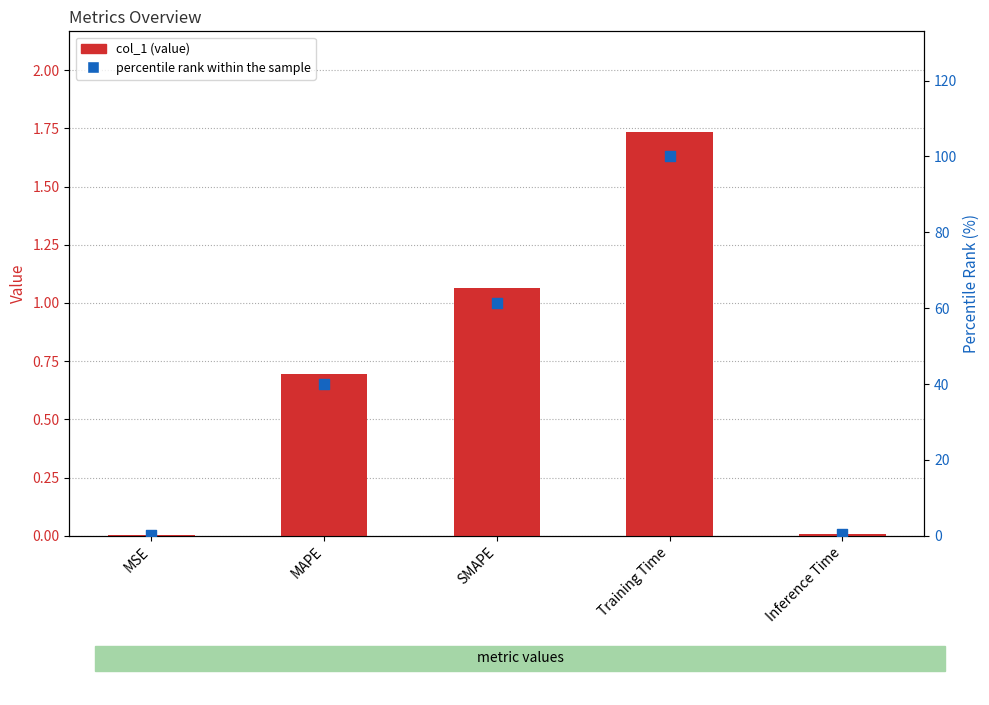

Which series has the largest total across all categories?

percentile rank within the sample